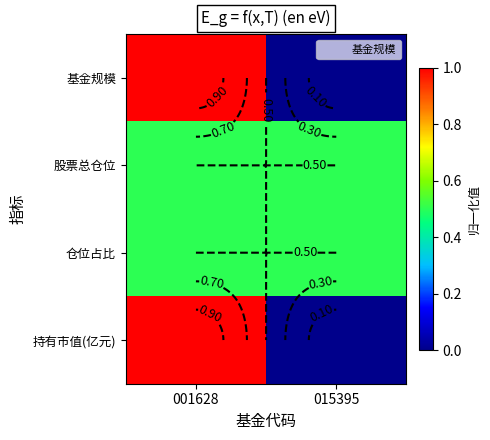

At which label does 持有市值(亿元) reach its peak?

001628